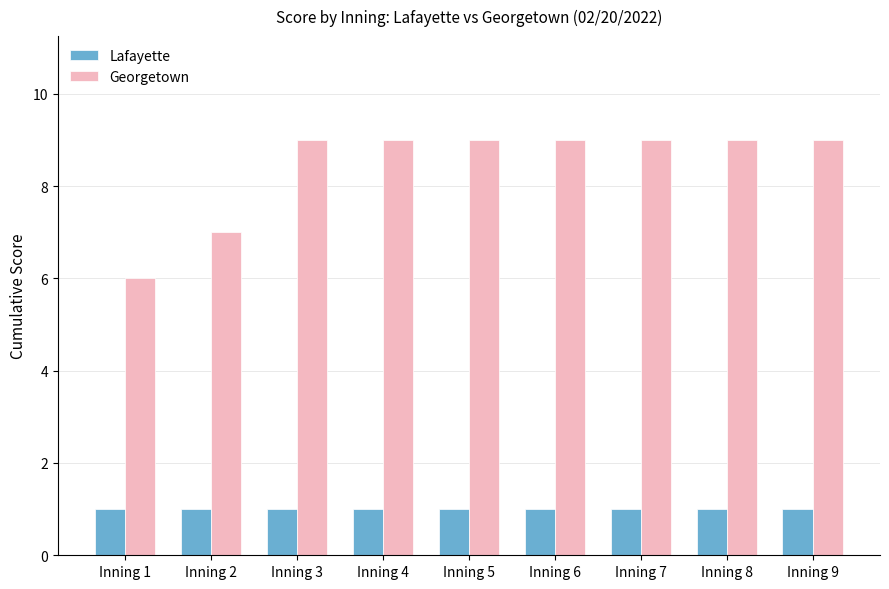

True or false: Georgetown has a value of 9 at Inning 5.

True